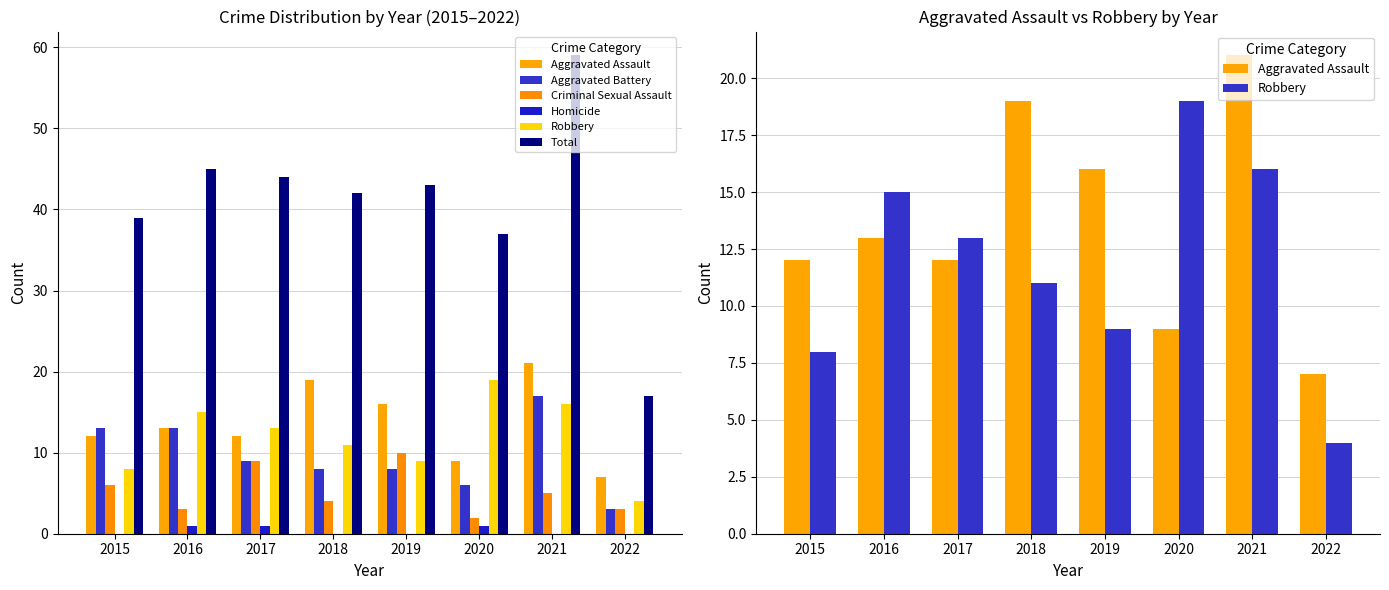

Reading left to right, transcribe all the data shown in this chart.

Aggravated Assault: 2015=12	2016=13	2017=12	2018=19	2019=16	2020=9	2021=21	2022=7
Aggravated Battery: 2015=13	2016=13	2017=9	2018=8	2019=8	2020=6	2021=17	2022=3
Criminal Sexual Assault: 2015=6	2016=3	2017=9	2018=4	2019=10	2020=2	2021=5	2022=3
Homicide: 2015=0	2016=1	2017=1	2018=0	2019=0	2020=1	2021=0	2022=0
Robbery: 2015=8	2016=15	2017=13	2018=11	2019=9	2020=19	2021=16	2022=4
Total: 2015=39	2016=45	2017=44	2018=42	2019=43	2020=37	2021=59	2022=17